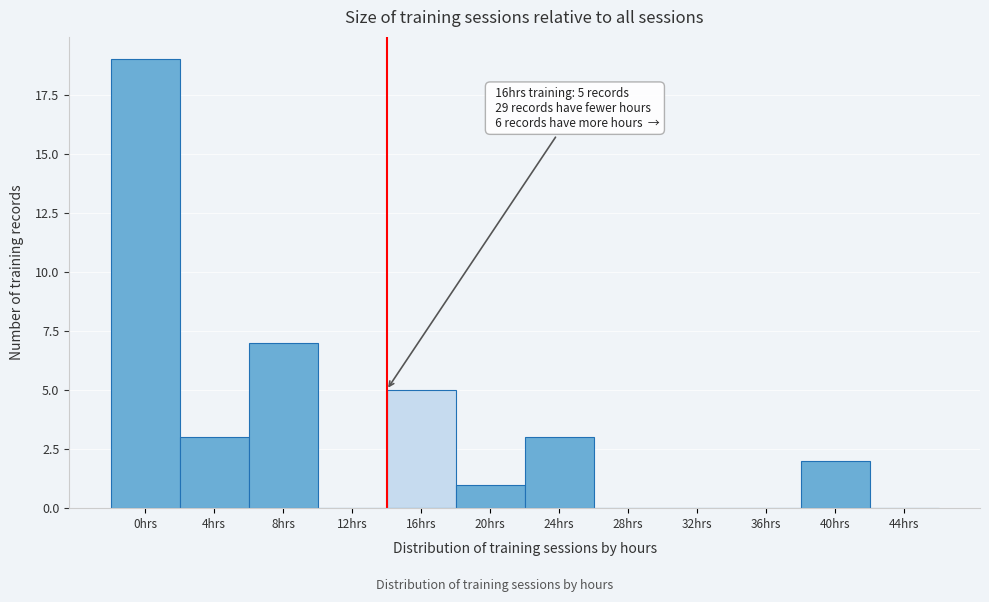

Reading left to right, what are all the values shown in this chart?

0hrs=19	4hrs=3	8hrs=7	12hrs=0	16hrs=5	20hrs=1	24hrs=3	28hrs=0	32hrs=0	36hrs=0	40hrs=2	44hrs=0